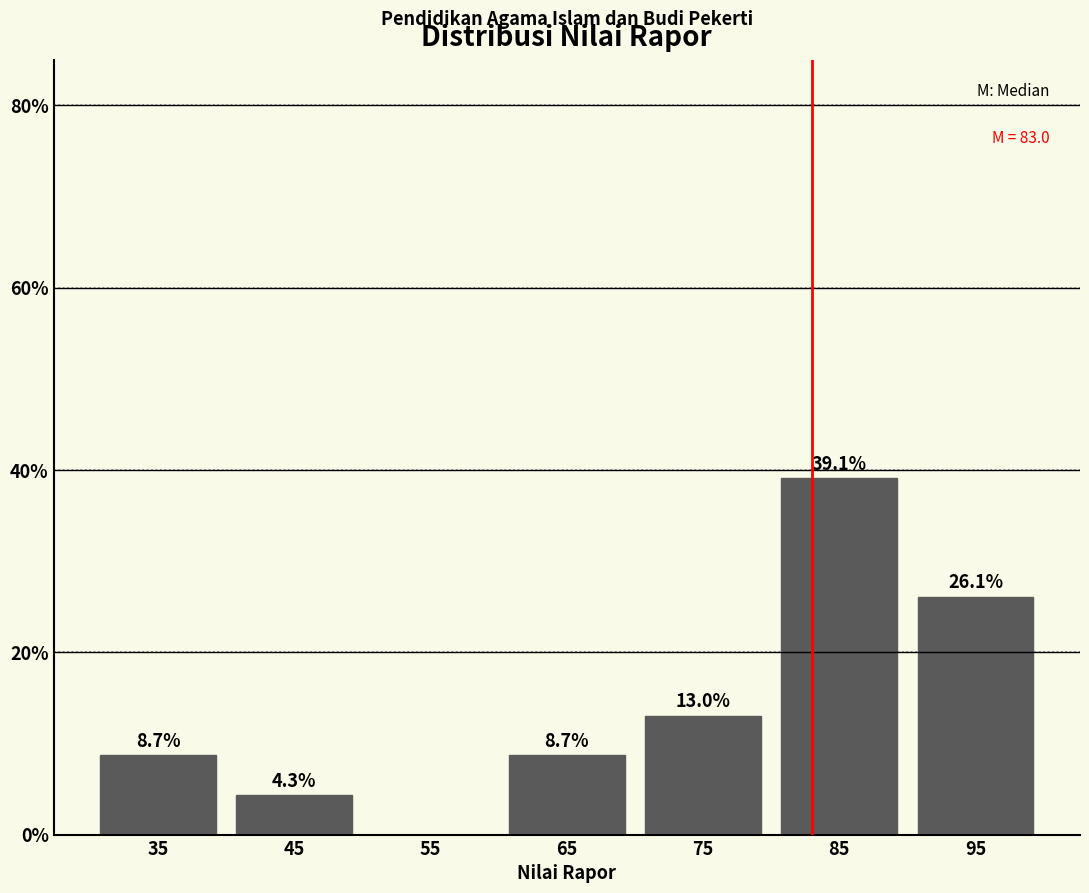

Which range on the x-axis has the tallest bar?

80 to 90